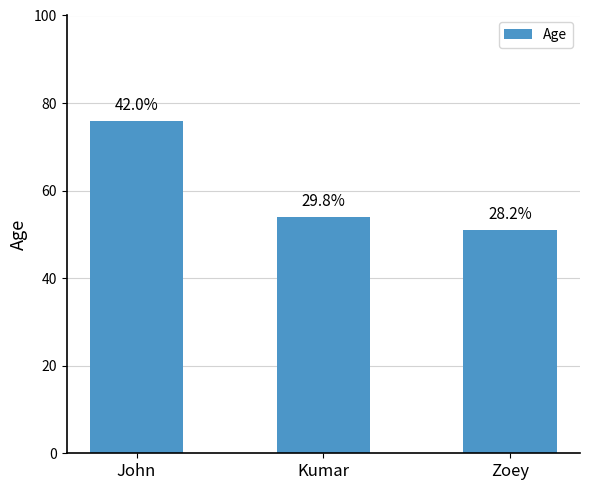

Does the chart contain any negative values?

No